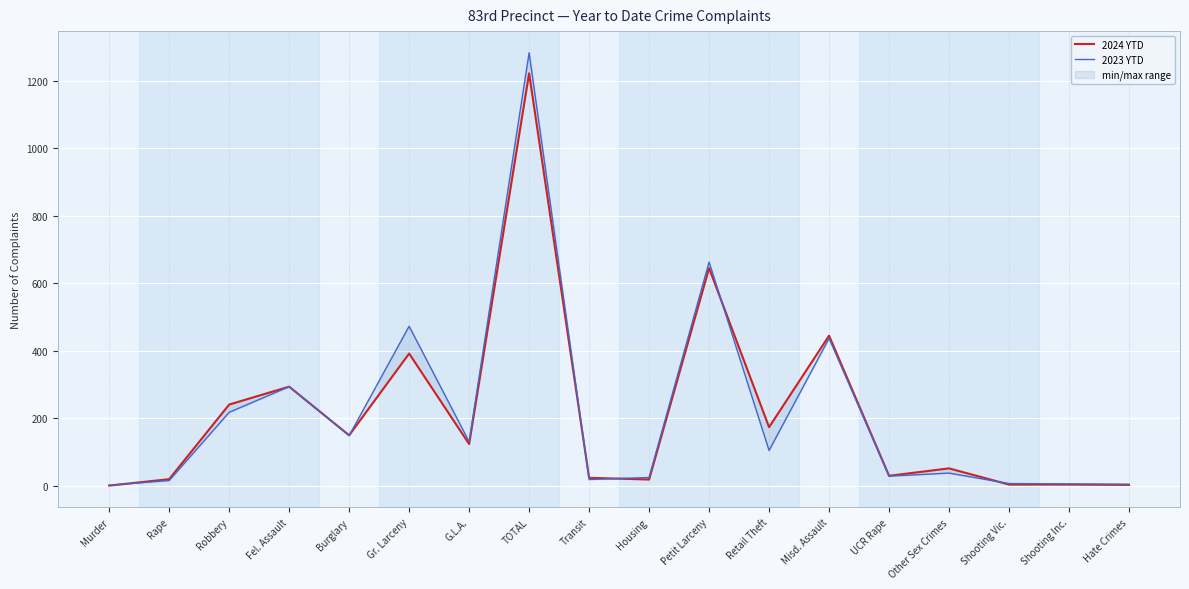

Which label corresponds to the smallest value in the chart?

Murder